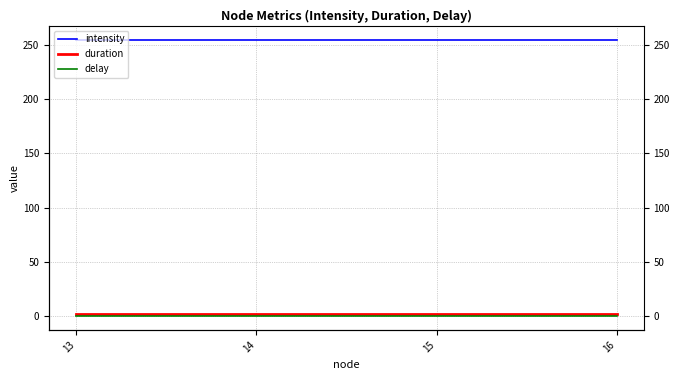

Which label corresponds to the smallest value in the chart?

13